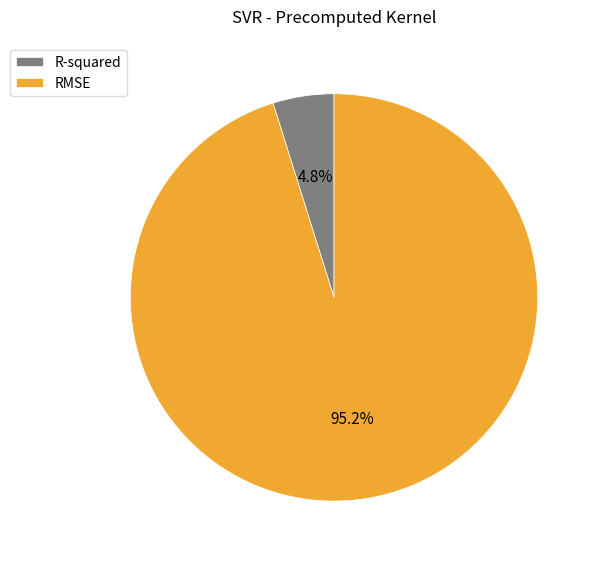

How many segments does this pie chart have?

2